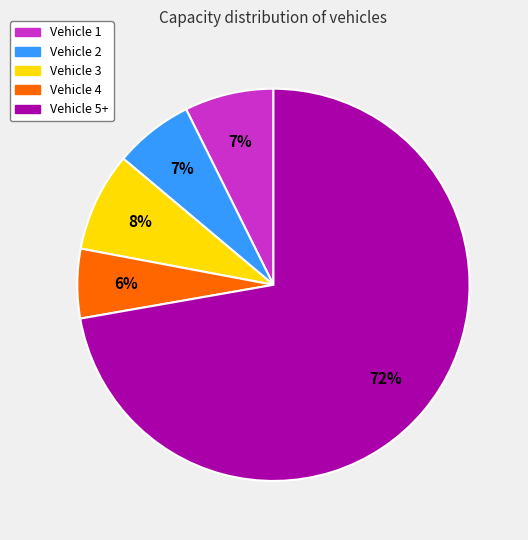

Is there a majority slice in this chart?

Yes